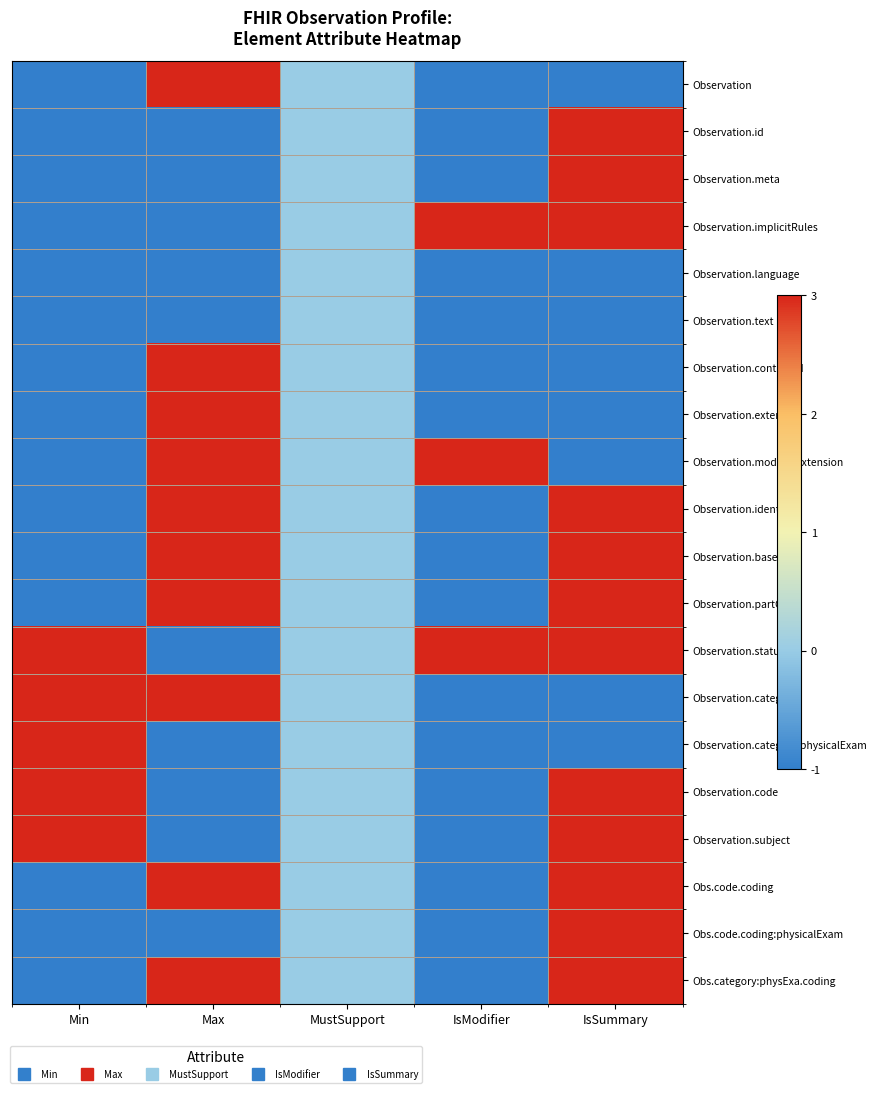

How many categories are shown in the chart?

5